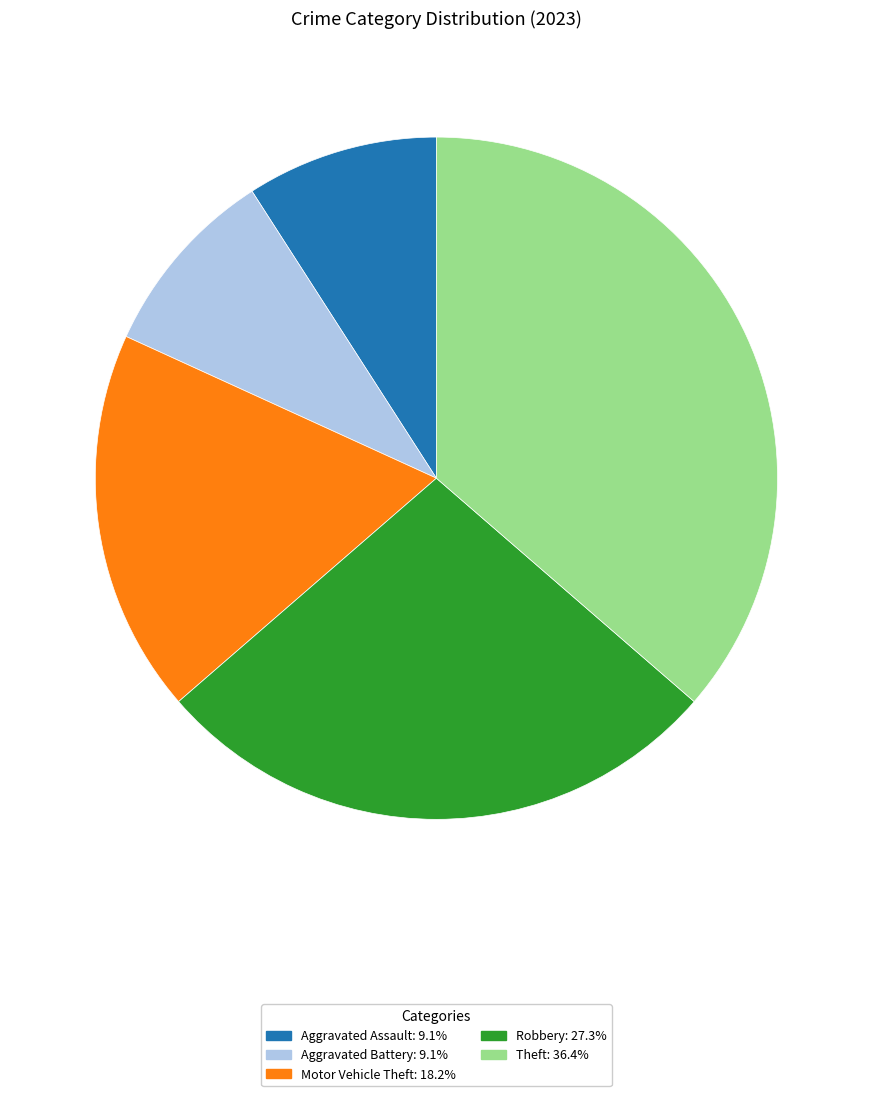

Approximately how many times larger is the value at Theft compared to Motor Vehicle Theft?

2.0